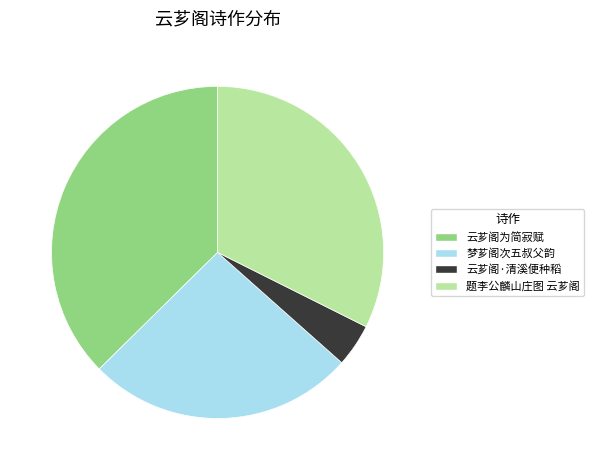

Is there a majority slice in this chart?

No